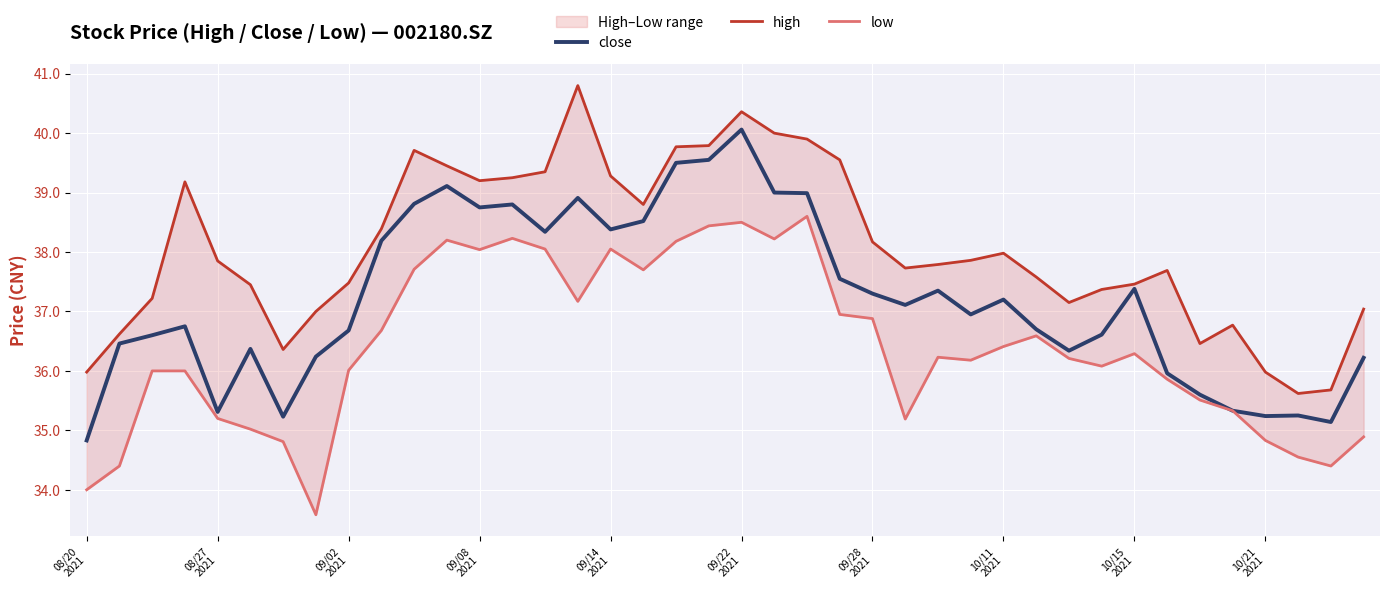

True or false: high and close cross at least once.

False